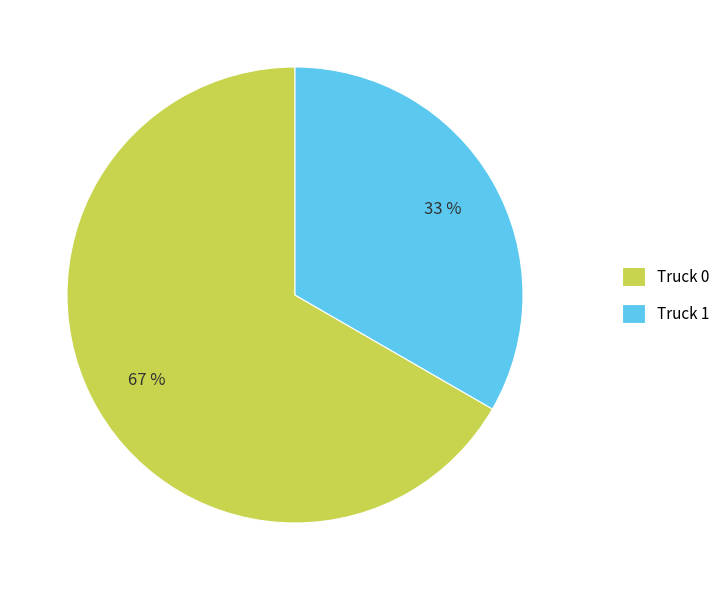

How many segments does this pie chart have?

2